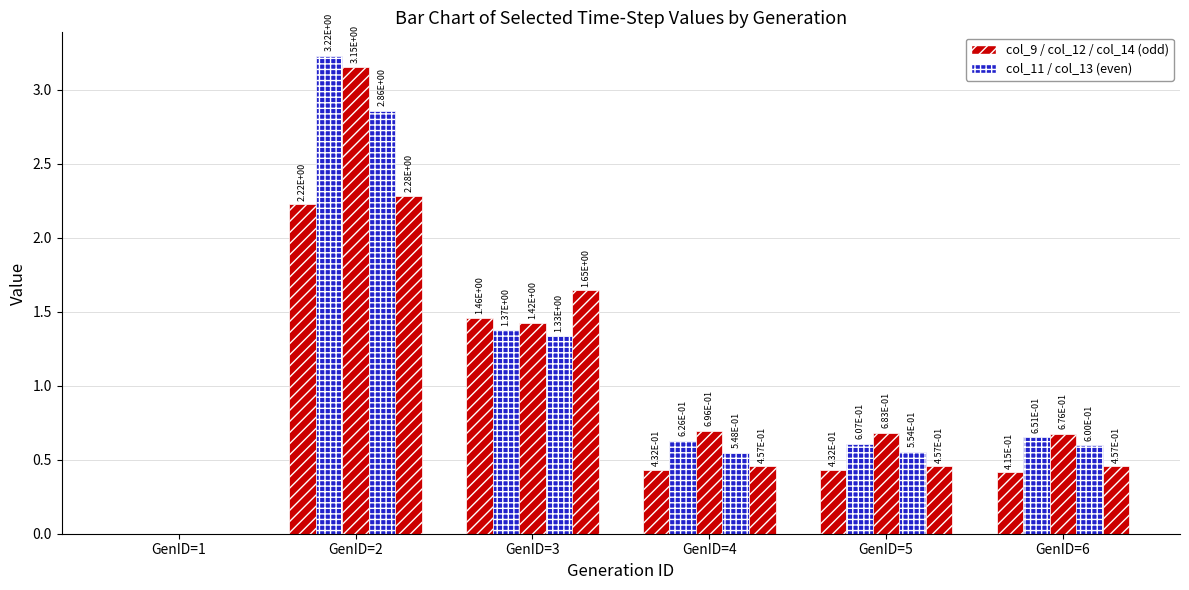

How many distinct data groups are displayed?

5